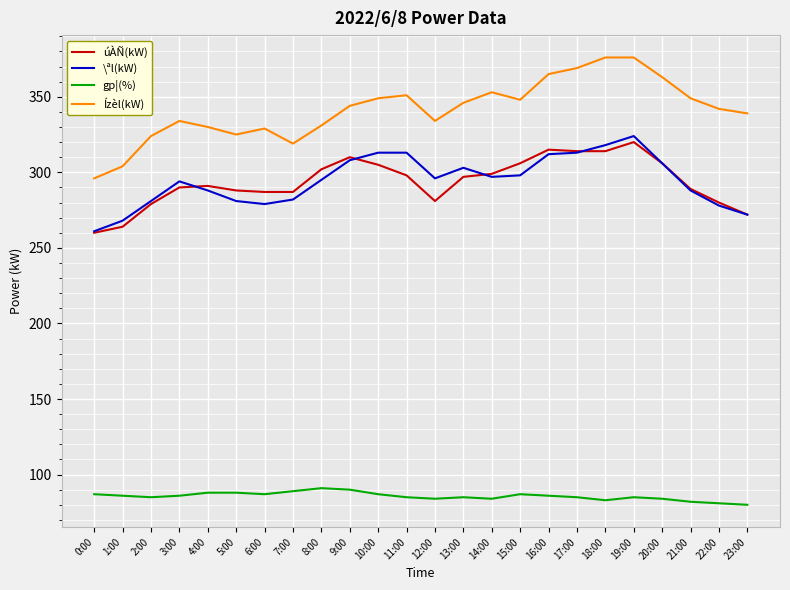

True or false: Ízèl(kW) and \ªl(kW) intersect in this chart.

False